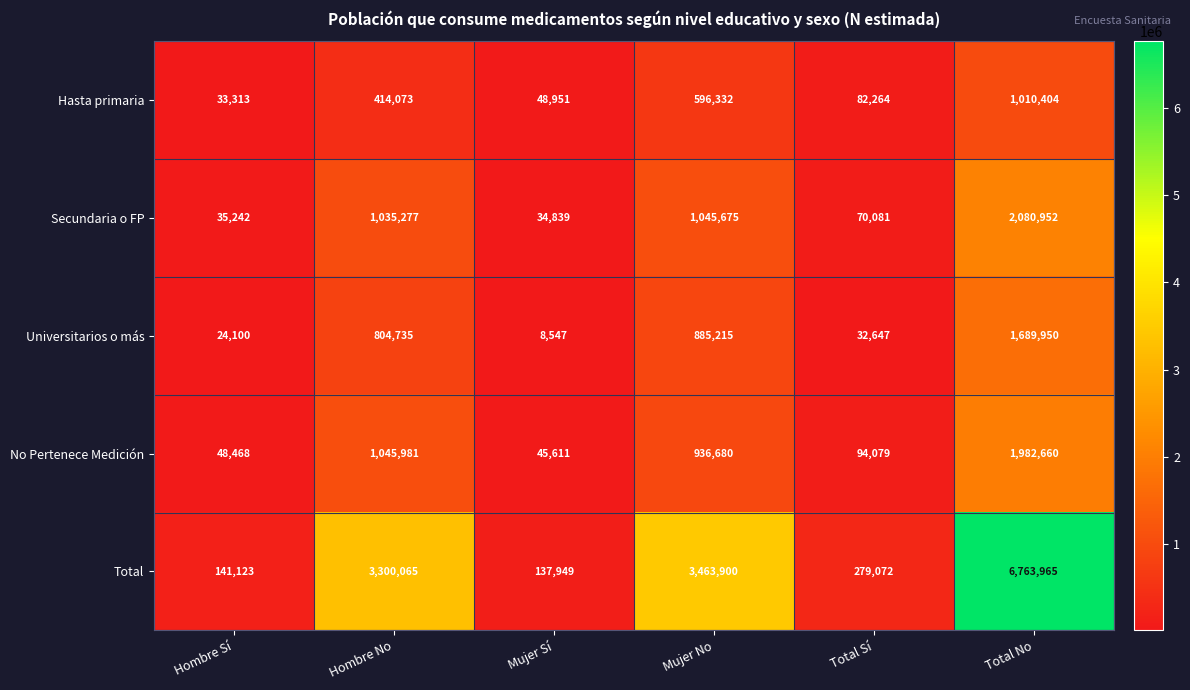

What is the spread (max minus min) of values at Hombre Sí?

117023